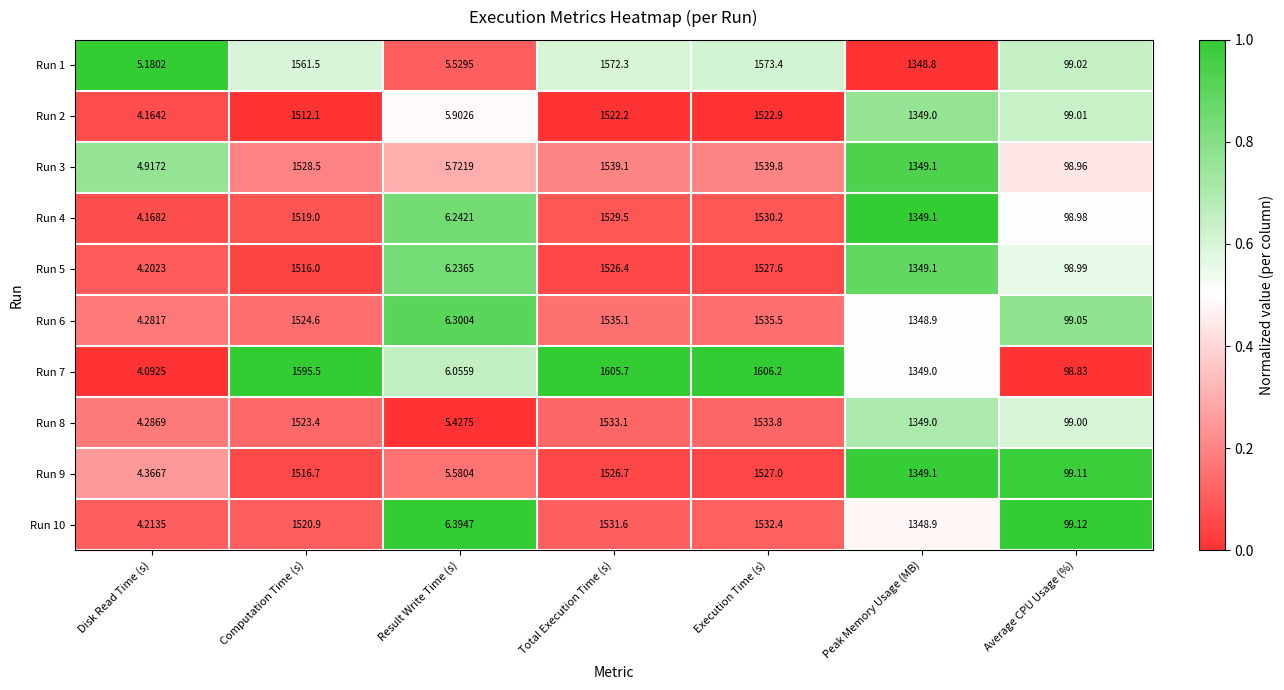

At which label does Run 8 first exceed 1349?

Computation Time (s)